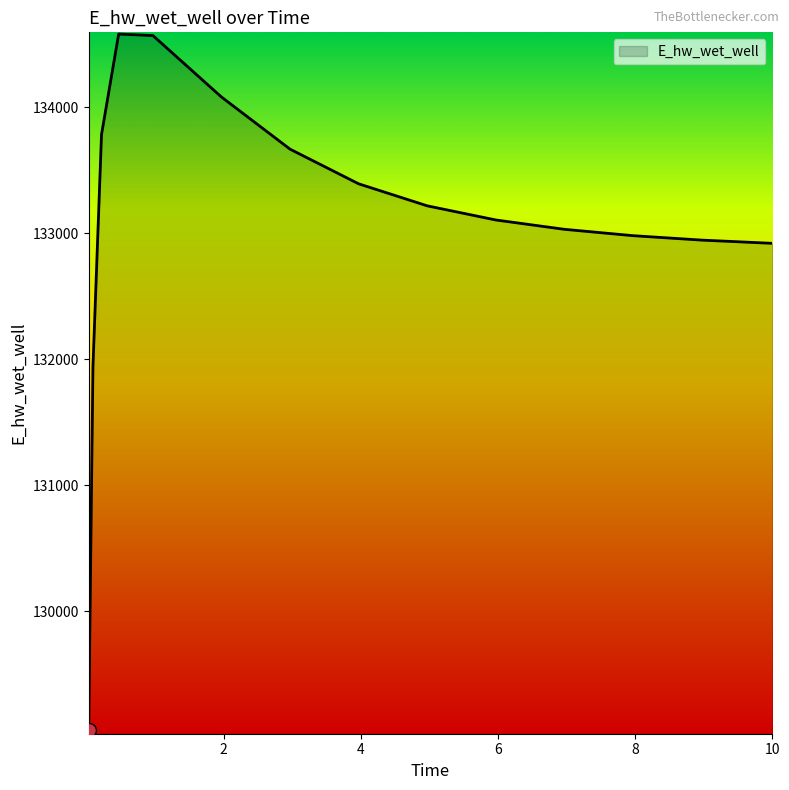

What is the difference between the maximum and minimum values?

5528.9